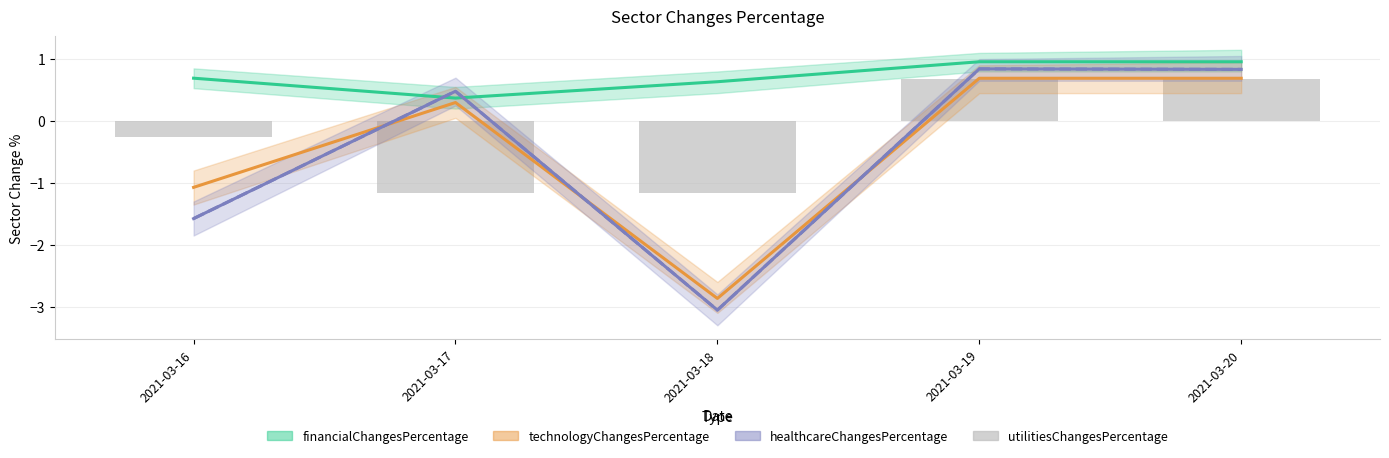

Is it true that utilitiesChangesPercentage equals 0.4 at 2021-03-19?

False